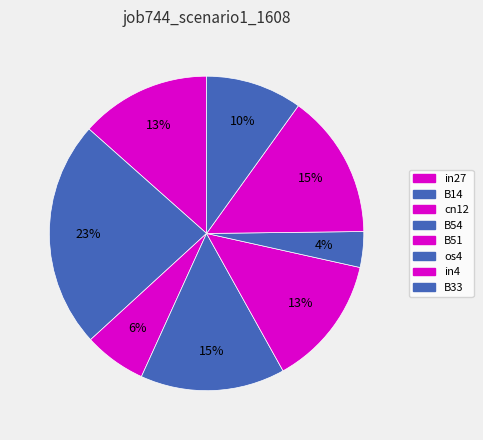

Rank the categories by value from lowest to highest.

os4, cn12, B33, in27, B51, B54, in4, B14